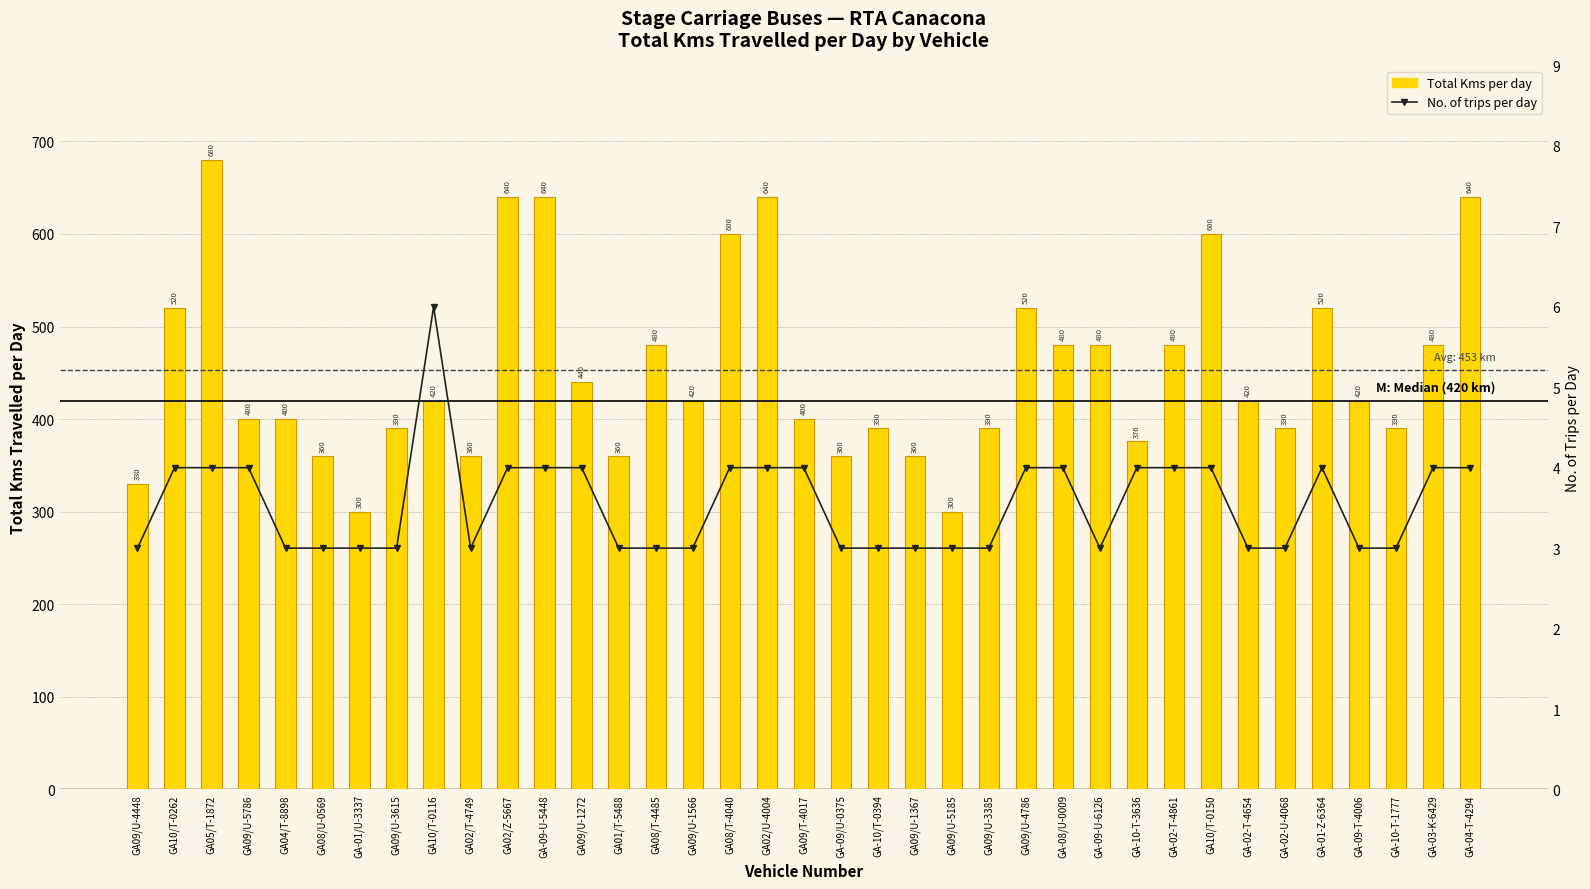

What is the sum of the Total Kms per day values at GA02/T-4749 and GA08/T-4040?

960